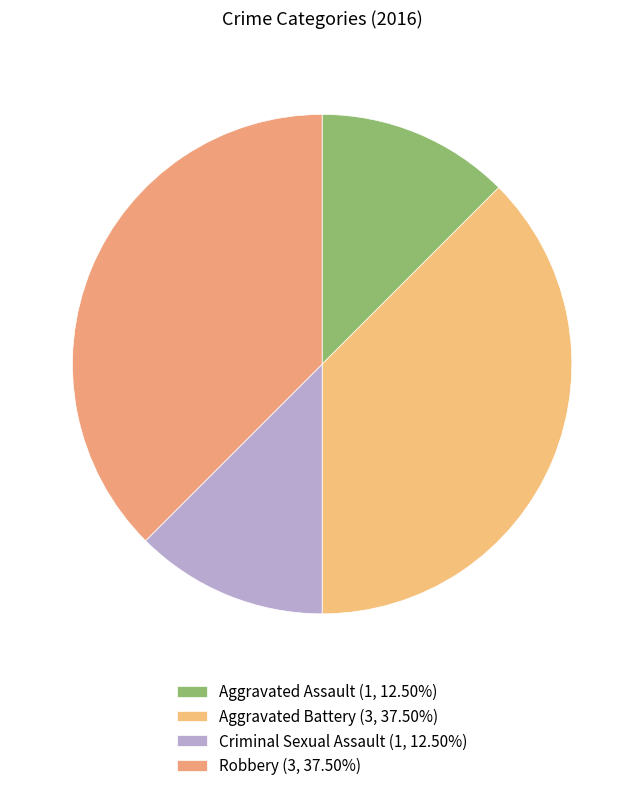

How many slices are in this pie chart?

4